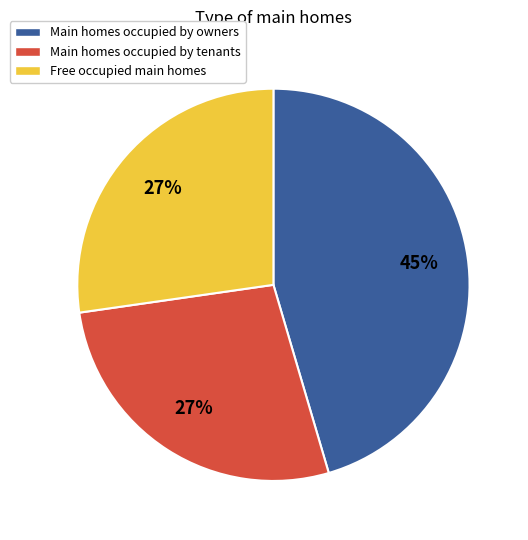

What percentage is the Free occupied main homes slice, to the nearest percent?

27%